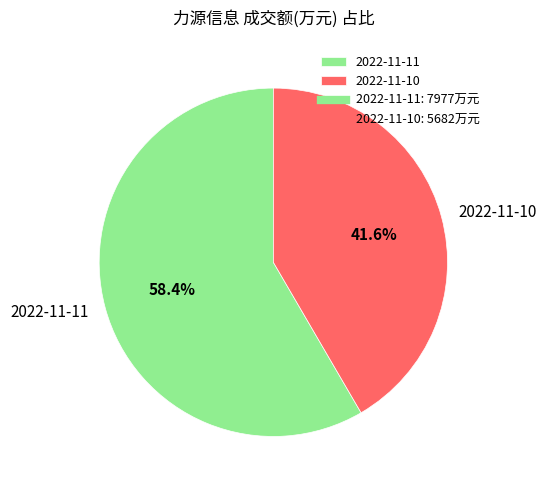

How much of the chart is everything except 2022-11-11?

41.6%